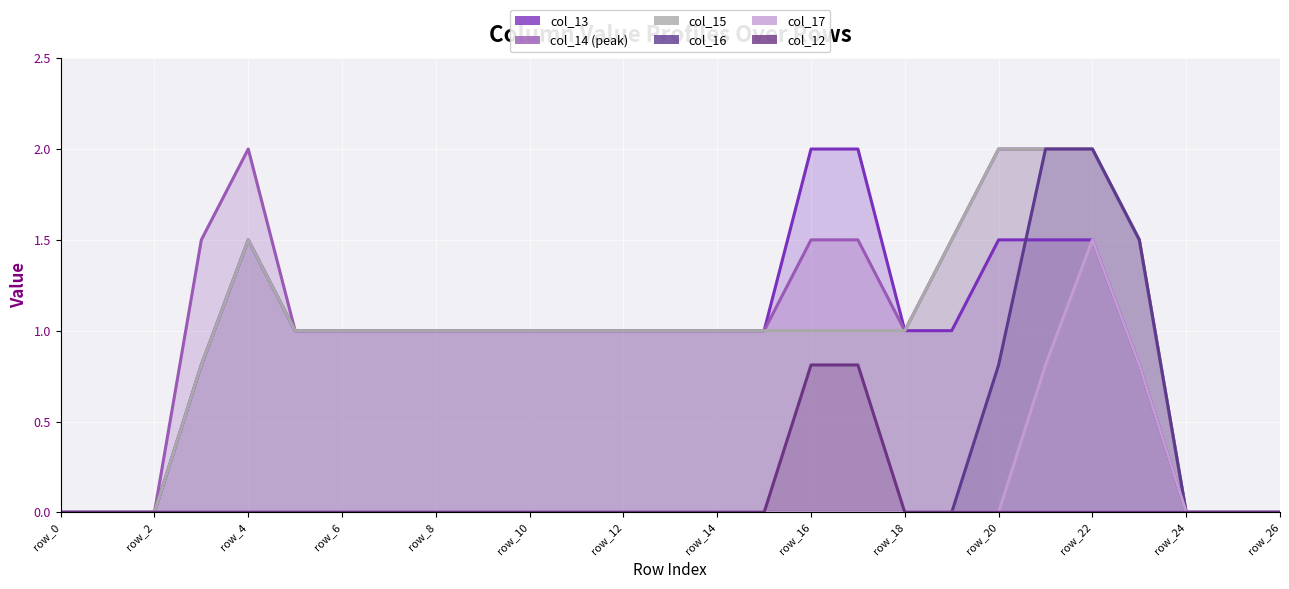

True or false: col_14 and col_16 cross at least once.

False